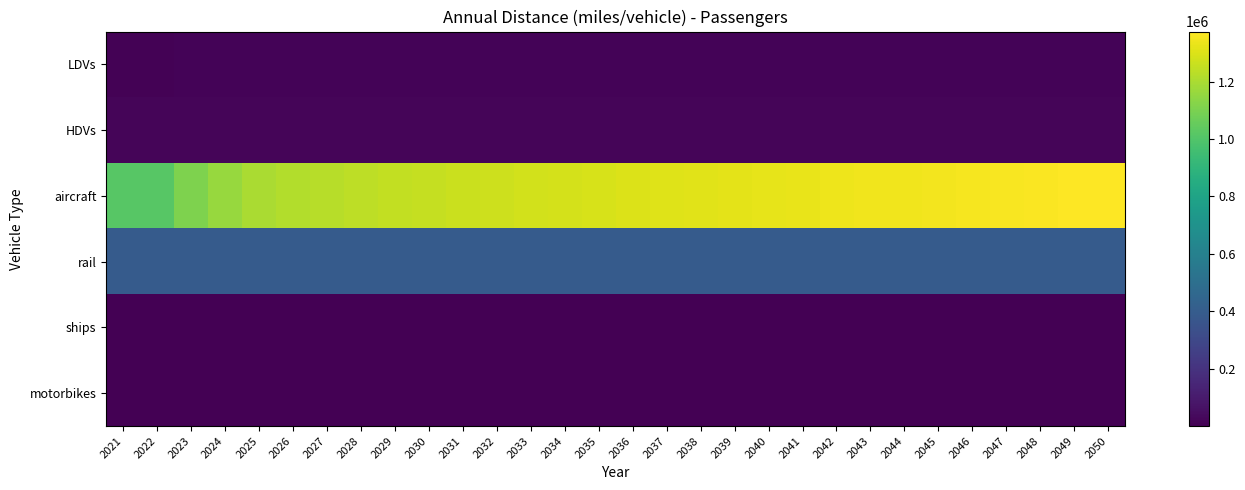

Reading left to right, extract all data points from this chart.

LDVs: 2021=10616	2022=10870	2023=11068	2024=11103	2025=11092	2026=11118	2027=11173	2028=11228	2029=11262	2030=11284	2031=11304	2032=11319	2033=11357	2034=11412	2035=11458	2036=11483	2037=11511	2038=11538	2039=11559	2040=11581	2041=11602	2042=11623	2043=11640	2044=11659	2045=11681	2046=11715	2047=11758	2048=11804	2049=11849	2050=11900
HDVs: 2021=16680	2022=16680	2023=16680	2024=16680	2025=16680	2026=16680	2027=16680	2028=16680	2029=16680	2030=16680	2031=16680	2032=16680	2033=16680	2034=16680	2035=16680	2036=16680	2037=16680	2038=16680	2039=16680	2040=16680	2041=16680	2042=16680	2043=16680	2044=16680	2045=16680	2046=16680	2047=16680	2048=16680	2049=16680	2050=16680
aircraft: 2021=1016608	2022=1016608	2023=1110041	2024=1162977	2025=1199530	2026=1213552	2027=1225958	2028=1237051	2029=1246843	2030=1255474	2031=1263531	2032=1271673	2033=1279629	2034=1287021	2035=1293964	2036=1300742	2037=1307364	2038=1313712	2039=1319733	2040=1325852	2041=1331638	2042=1337197	2043=1342578	2044=1347633	2045=1352390	2046=1356987	2047=1361580	2048=1366021	2049=1370295	2050=1374610
rail: 2021=395569	2022=395569	2023=395569	2024=395569	2025=395569	2026=395569	2027=395569	2028=395569	2029=395569	2030=395569	2031=395569	2032=395569	2033=395569	2034=395569	2035=395569	2036=395569	2037=395569	2038=395569	2039=395569	2040=395569	2041=395569	2042=395569	2043=395569	2044=395569	2045=395569	2046=395569	2047=395569	2048=395569	2049=395569	2050=395569
ships: 2021=194	2022=194	2023=194	2024=194	2025=194	2026=194	2027=194	2028=194	2029=194	2030=194	2031=194	2032=194	2033=194	2034=194	2035=194	2036=194	2037=194	2038=194	2039=194	2040=194	2041=194	2042=194	2043=194	2044=194	2045=194	2046=194	2047=194	2048=194	2049=194	2050=194
motorbikes: 2021=2093	2022=2093	2023=2093	2024=2093	2025=2093	2026=2093	2027=2093	2028=2093	2029=2093	2030=2093	2031=2093	2032=2093	2033=2093	2034=2093	2035=2093	2036=2093	2037=2093	2038=2093	2039=2093	2040=2093	2041=2093	2042=2093	2043=2093	2044=2093	2045=2093	2046=2093	2047=2093	2048=2093	2049=2093	2050=2093